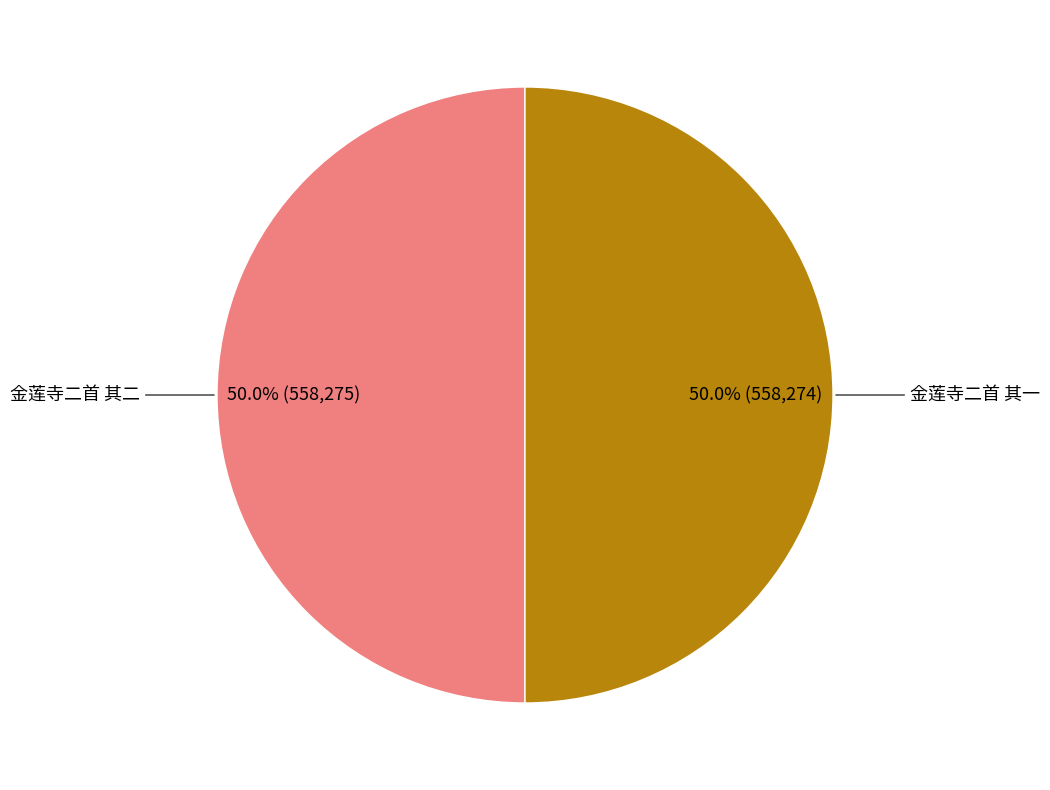

What portion of the pie excludes 金莲寺二首 其一?

50.0%